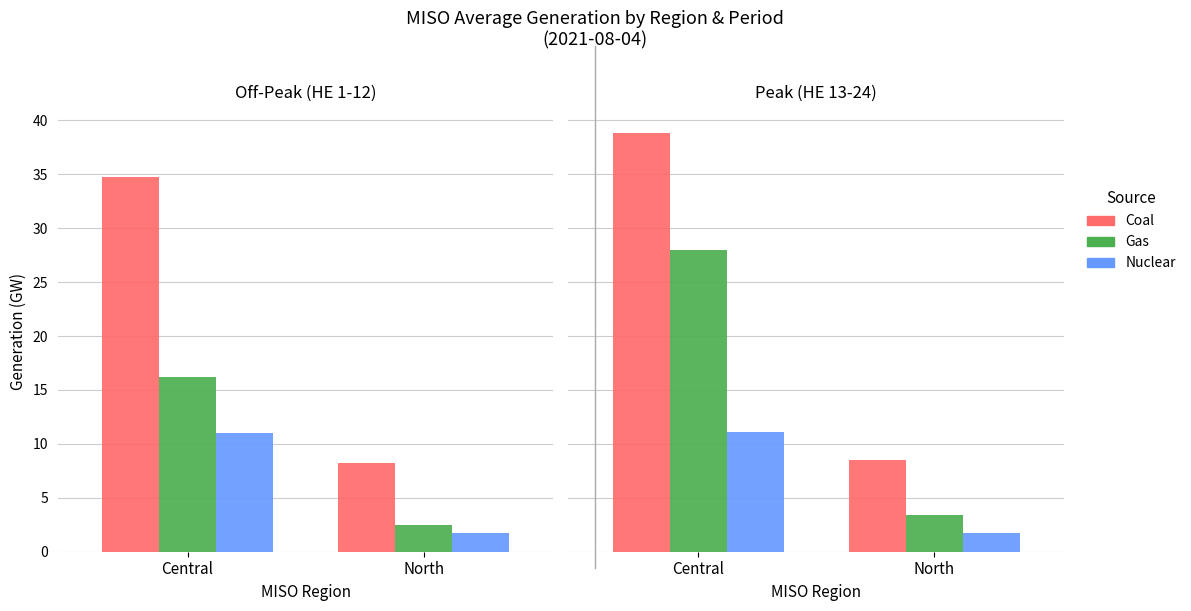

What is the total value across all series at North?

13.7